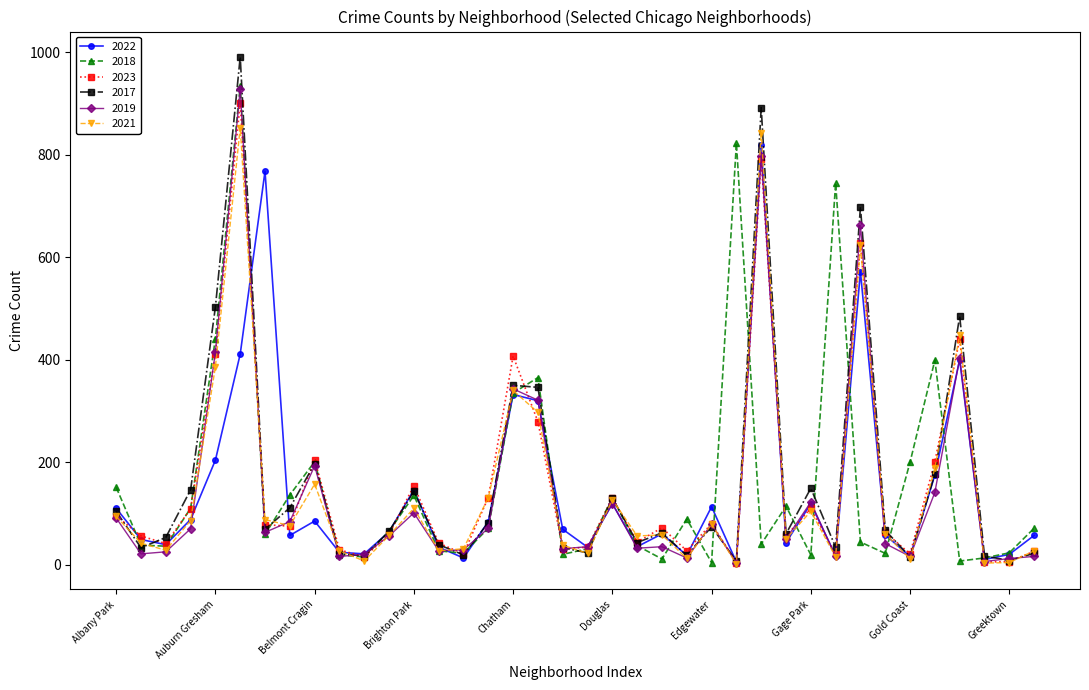

Which series has the largest range (max minus min)?

2017